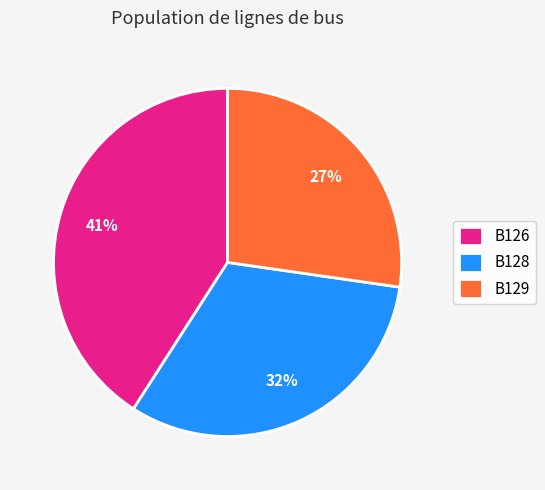

The B128 slice represents 32% of the pie. True or false?

True